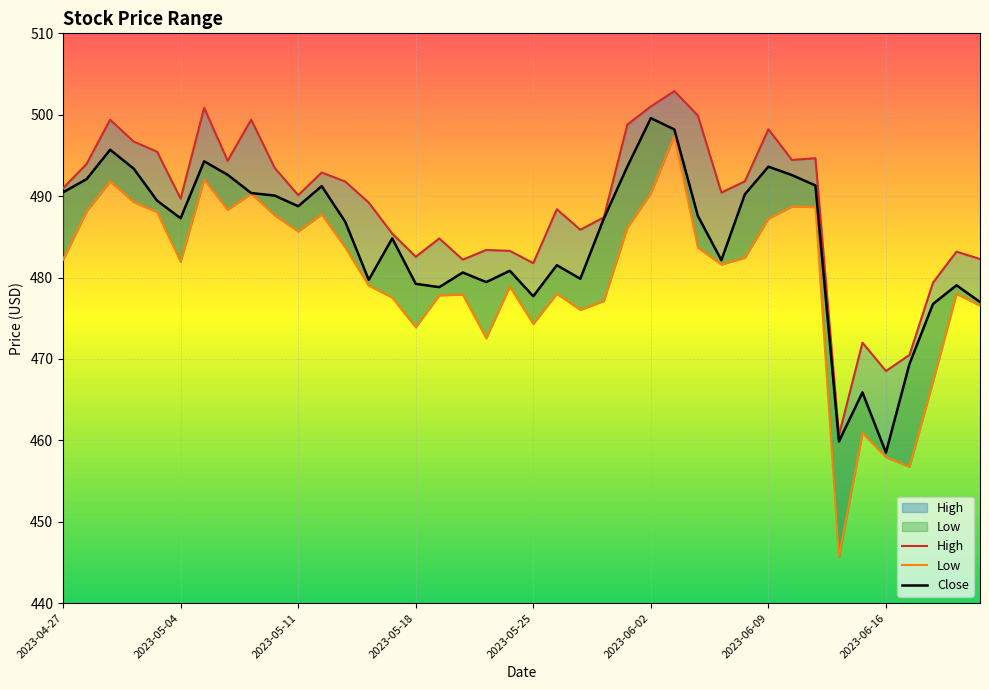

What are all the series names shown in the legend?

High, Low, Close